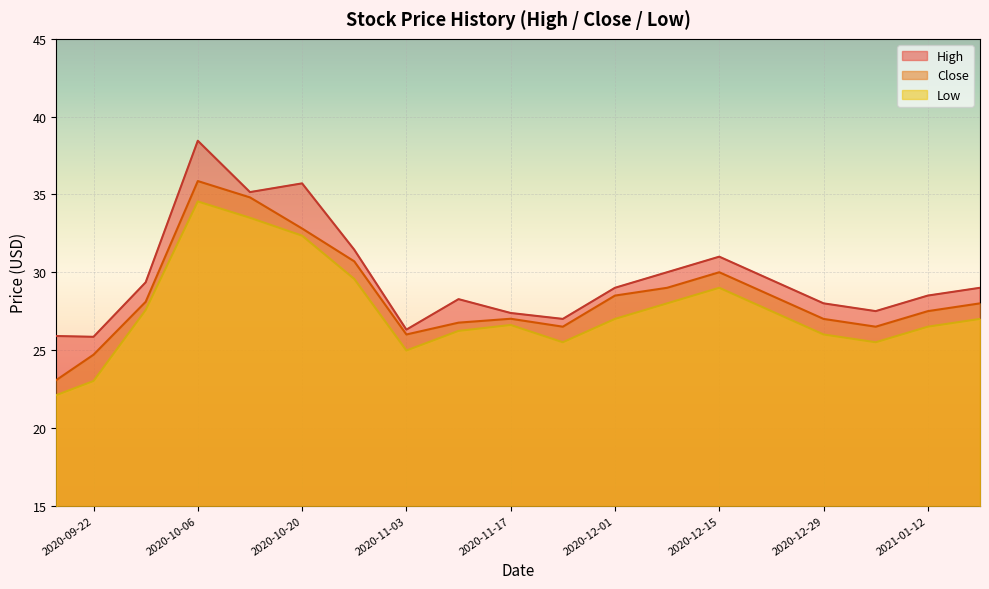

Where is the first local maximum for Close?

2020-10-06